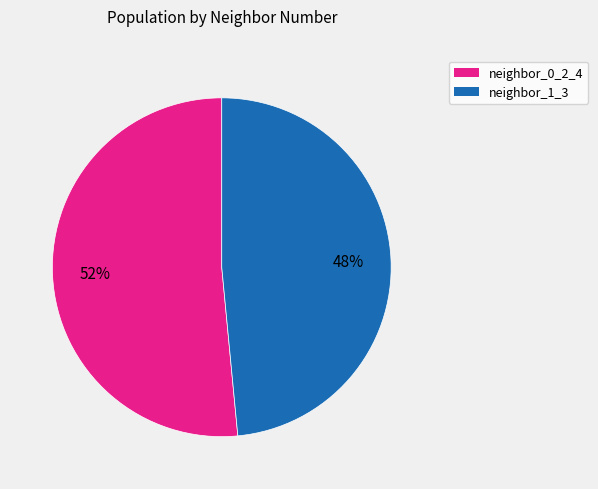

What percentage is the neighbor_0_2_4 slice, to the nearest percent?

52%